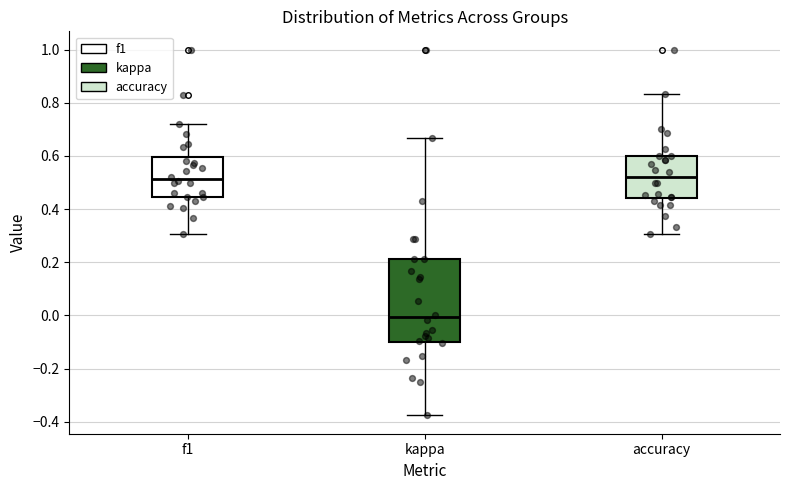

Comparing the boxes themselves (not the whiskers), which one is the tallest?

kappa